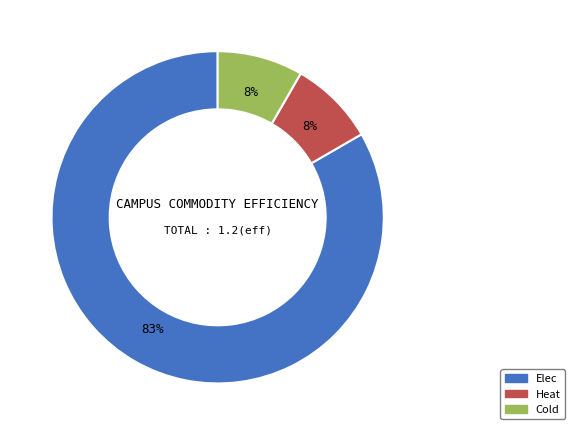

True or false: Cold accounts for 2% of the total.

False